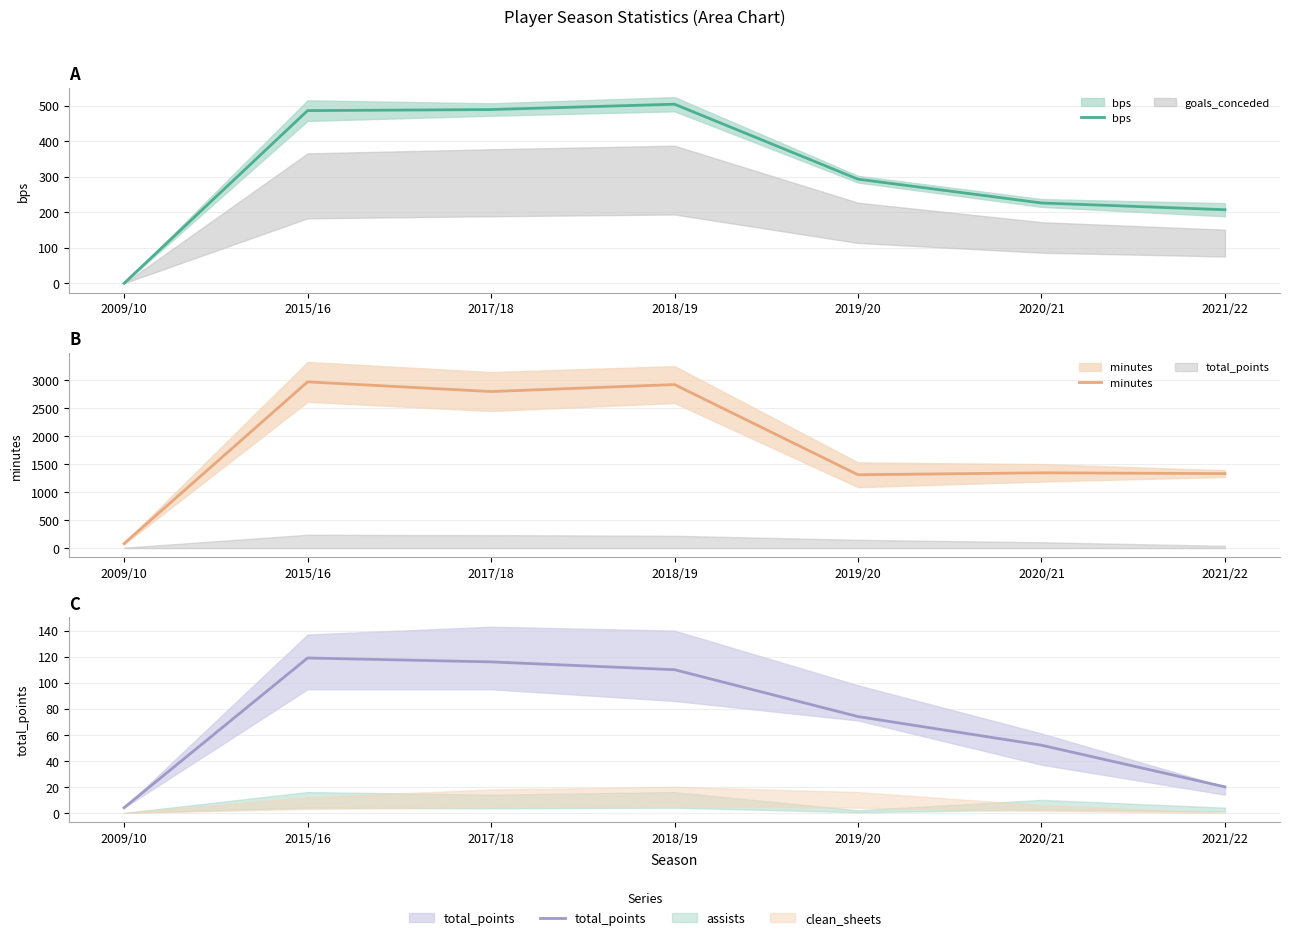

True or false: minutes and bps intersect in this chart.

False